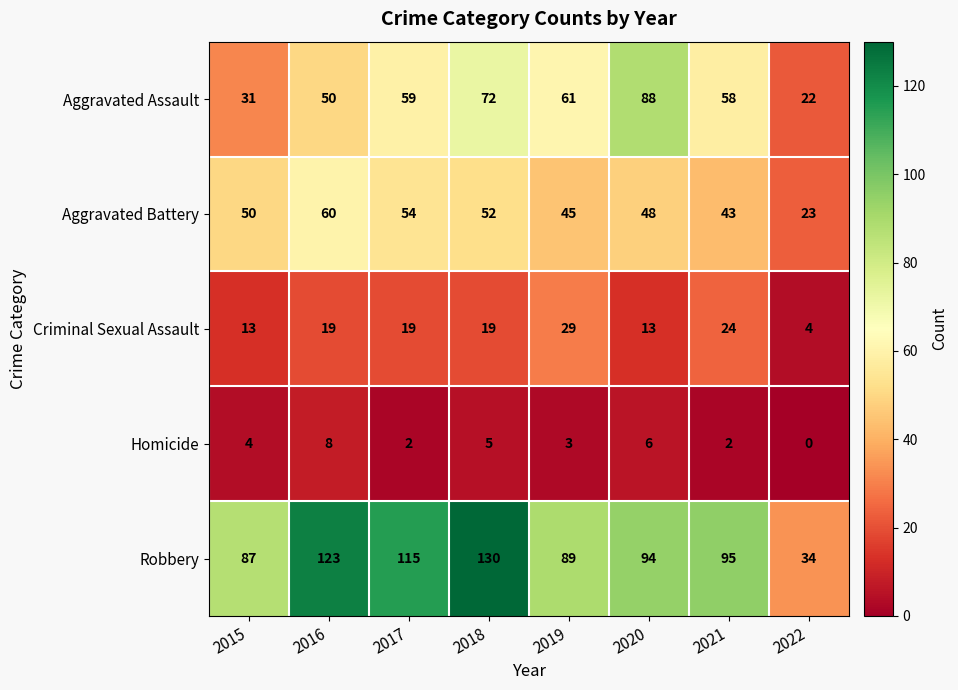

Where is Aggravated Assault nearest to the value 55?

2021